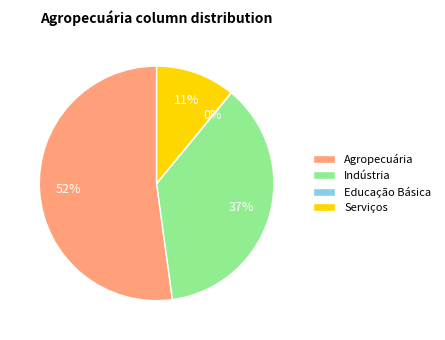

What is the largest slice in the pie chart?

Agropecuária